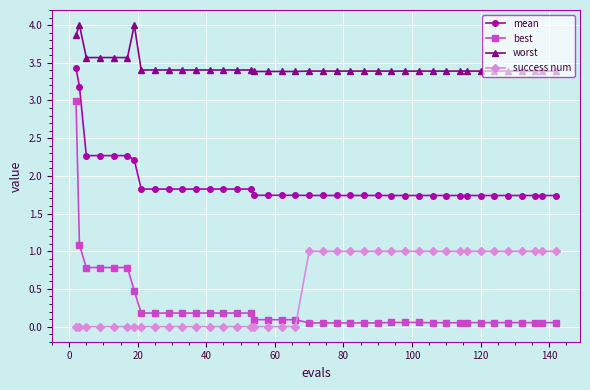

Which series has the largest range (max minus min)?

best